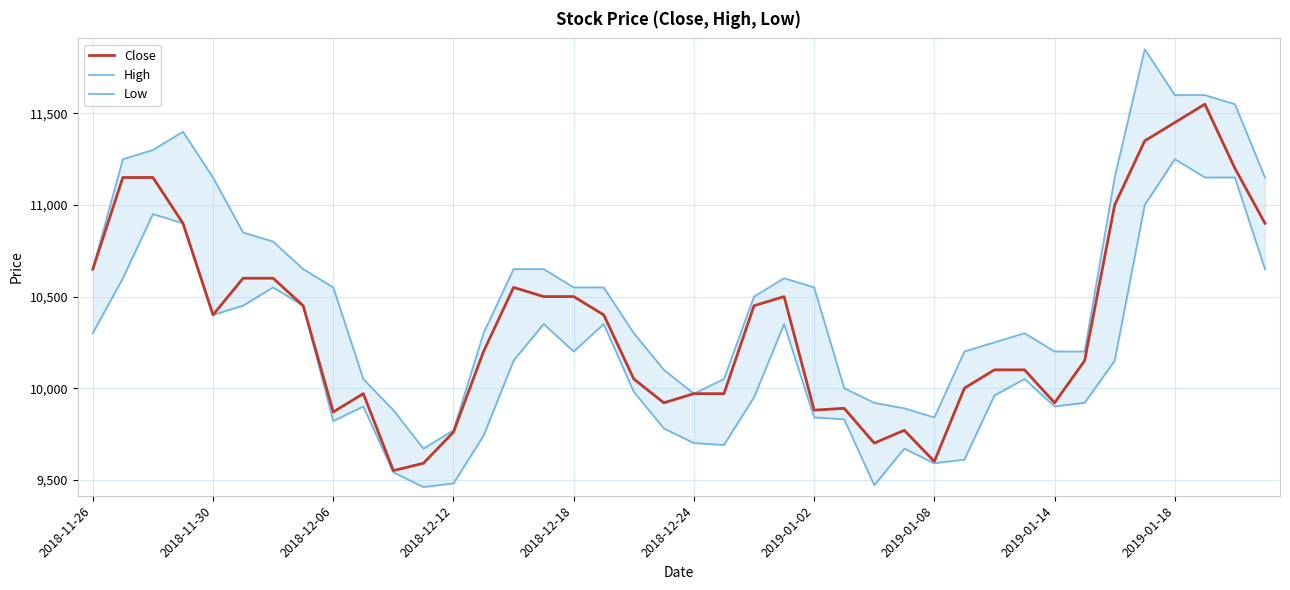

At which label does Close first exceed 10400?

2018-11-26